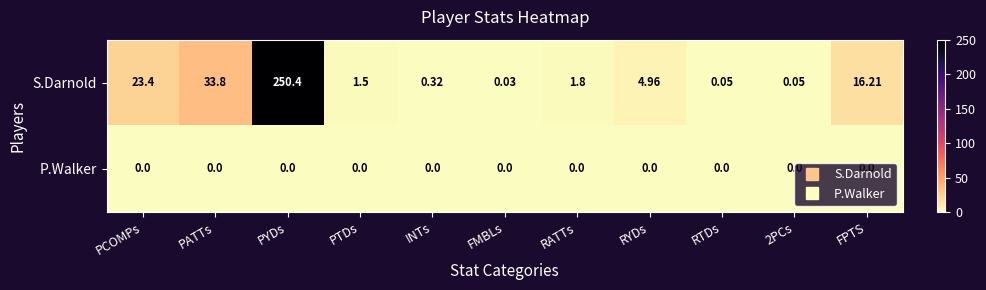

Between RTDs and FPTS, which series saw the biggest shift?

S.Darnold